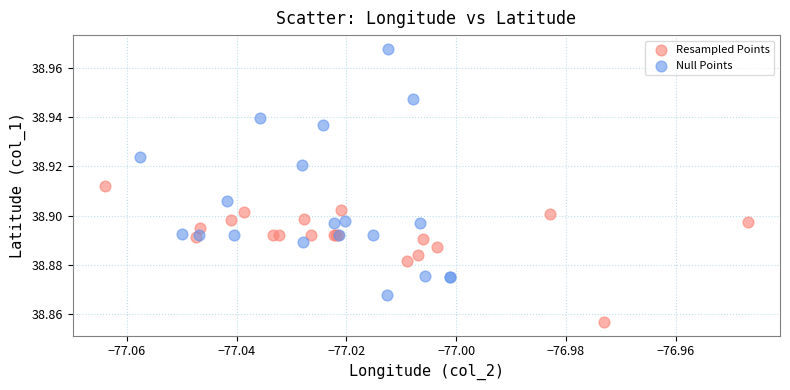

Which series reaches the maximum Y coordinate?

Null Points